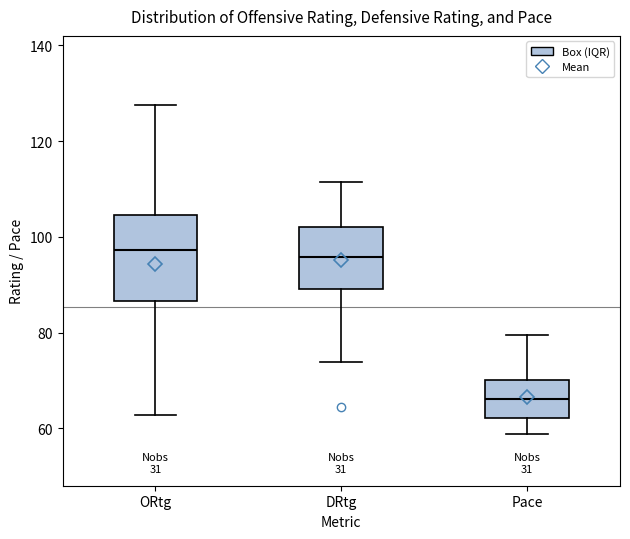

Which box is the tallest, from its lower edge to its upper edge?

ORtg